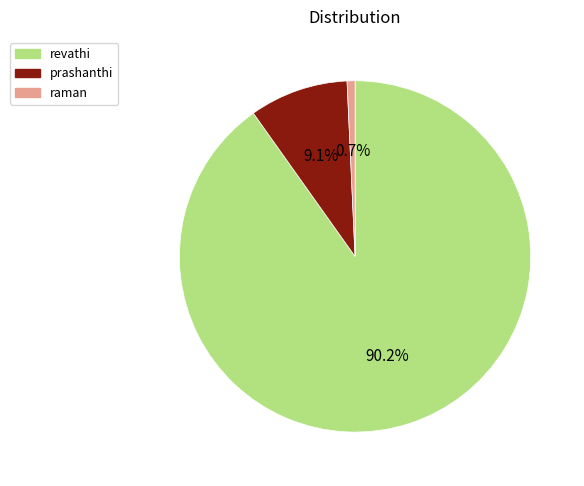

To the nearest percent, what portion does prashanthi represent?

9%